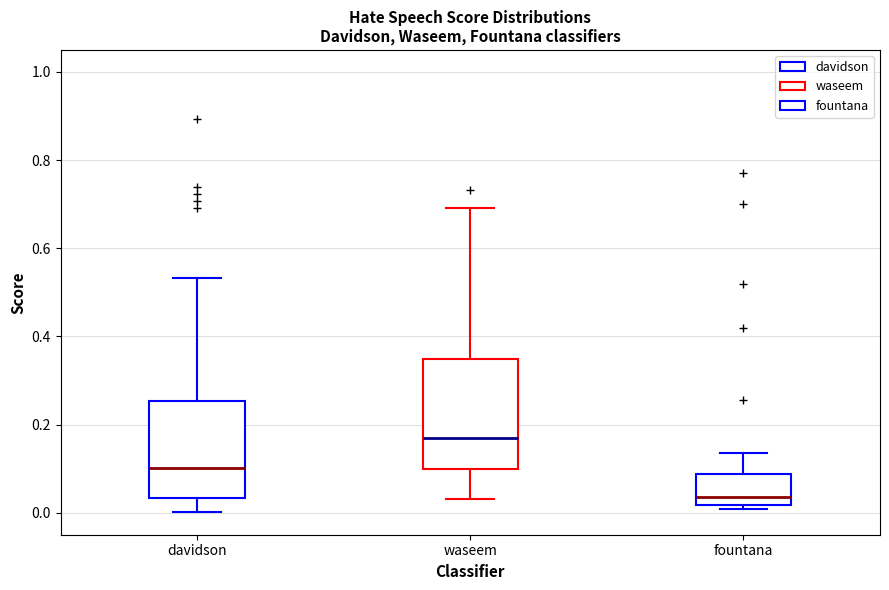

Which box is the tallest, from its lower edge to its upper edge?

waseem